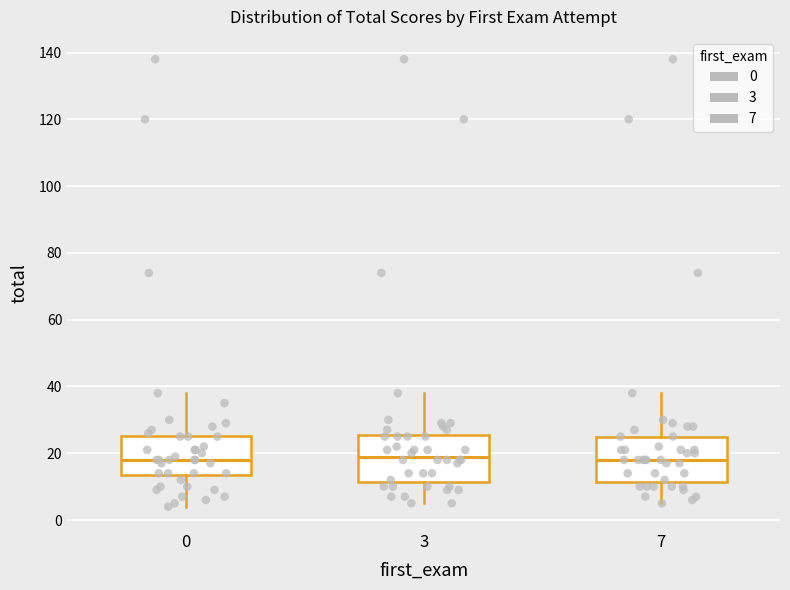

Where is the lower edge of the box at x = 0 on the y-axis? The values are not printed on the chart, so give them approximately, as read against the axis.

14